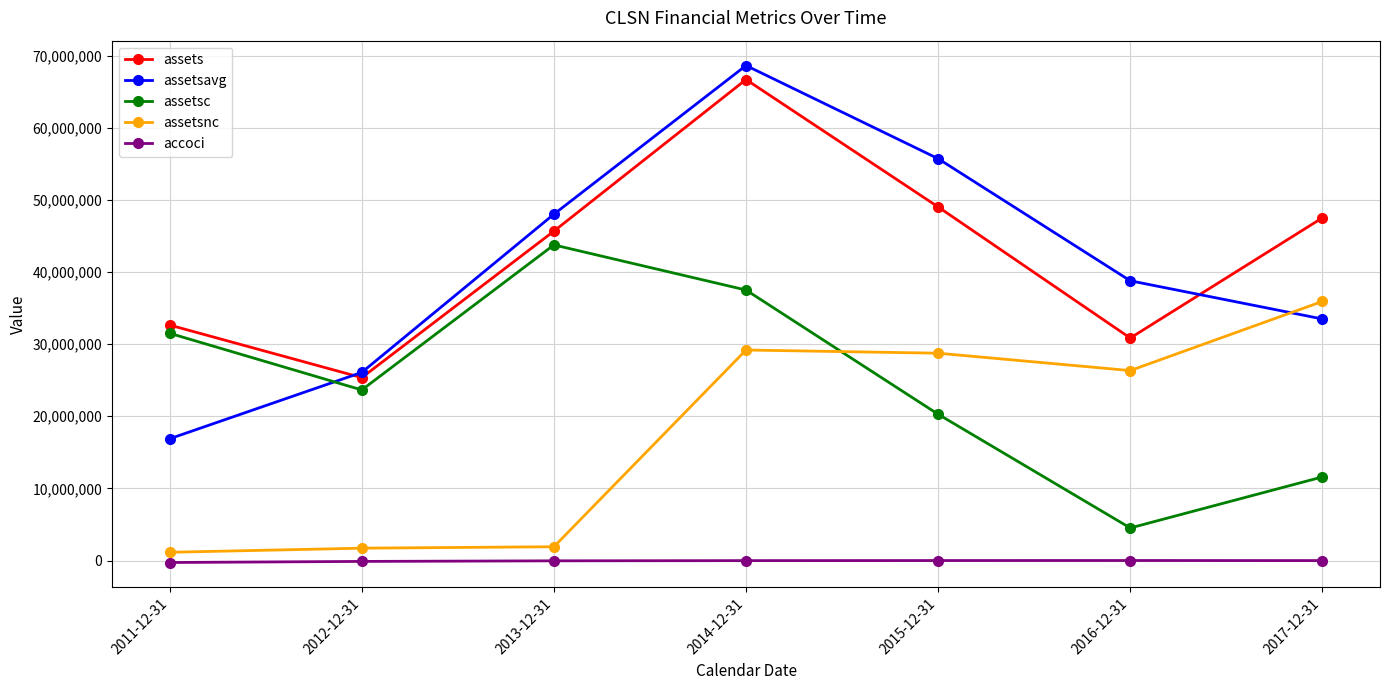

At which label does assetsavg first exceed 38788674?

2013-12-31